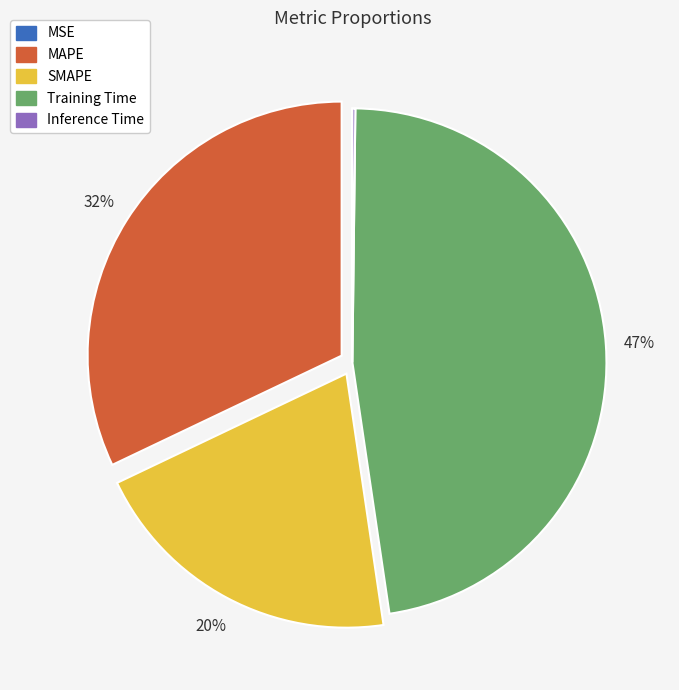

Is it true that Training Time is 39% of the pie?

False